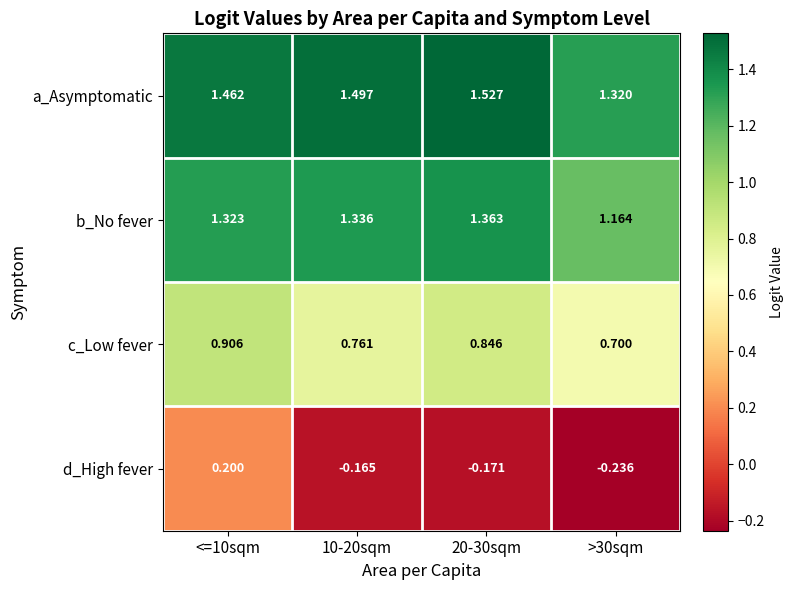

At how many categories does at least one series exceed 0?

4